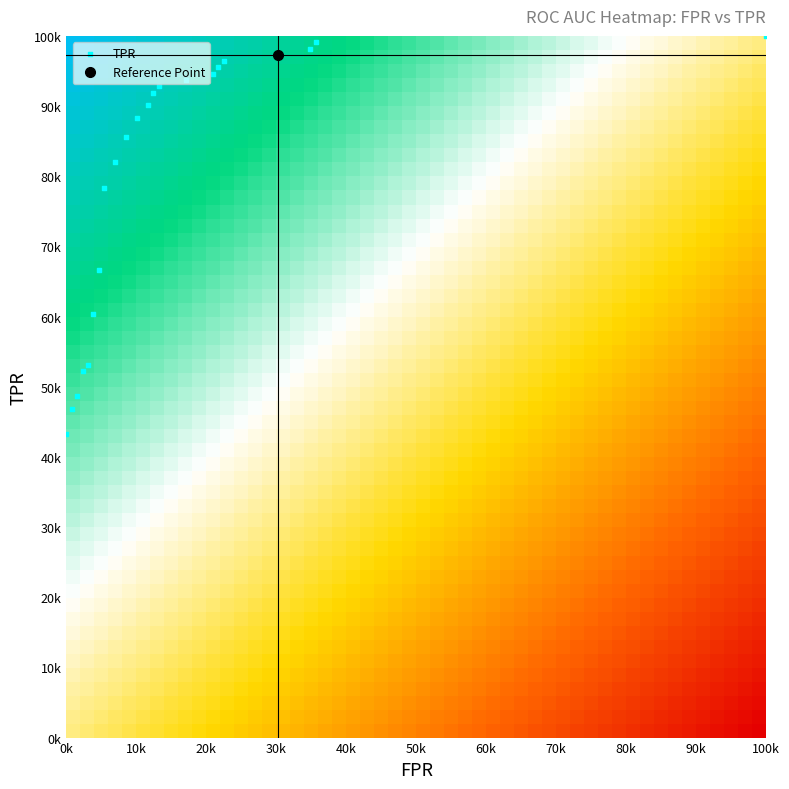

True or false: tpr has a value of 0.1 at 1.

False